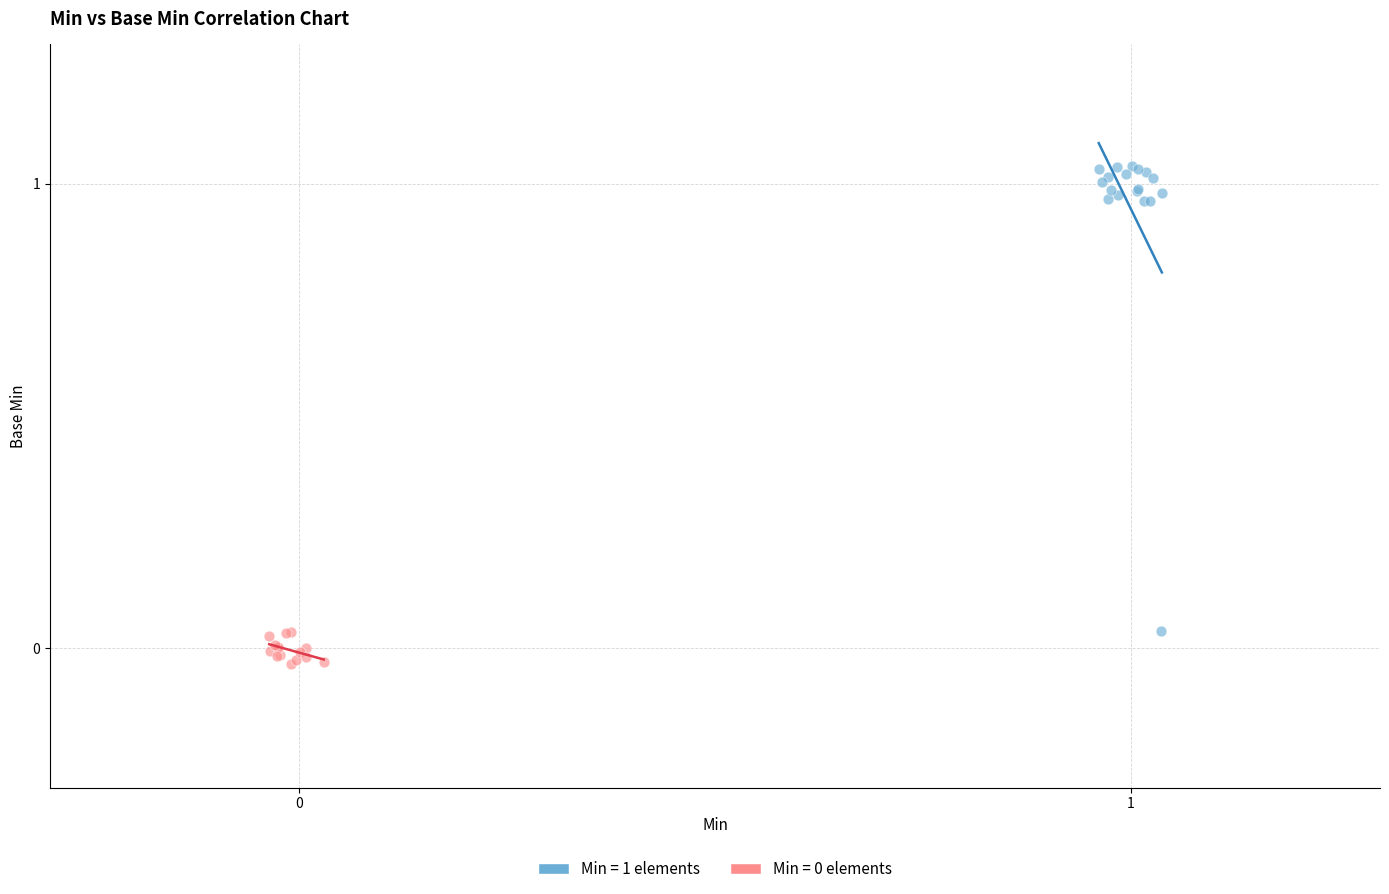

Which series contains the highest Y value?

Min = 1 elements